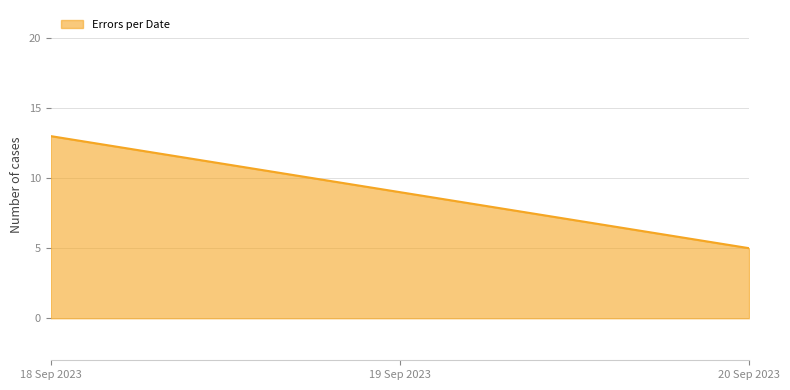

Read the value at 19 Sep 2023.

9